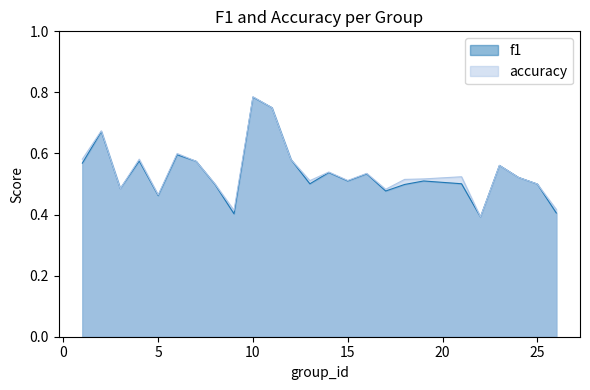

The value of f1 at 16 is 0.3. True or false?

False